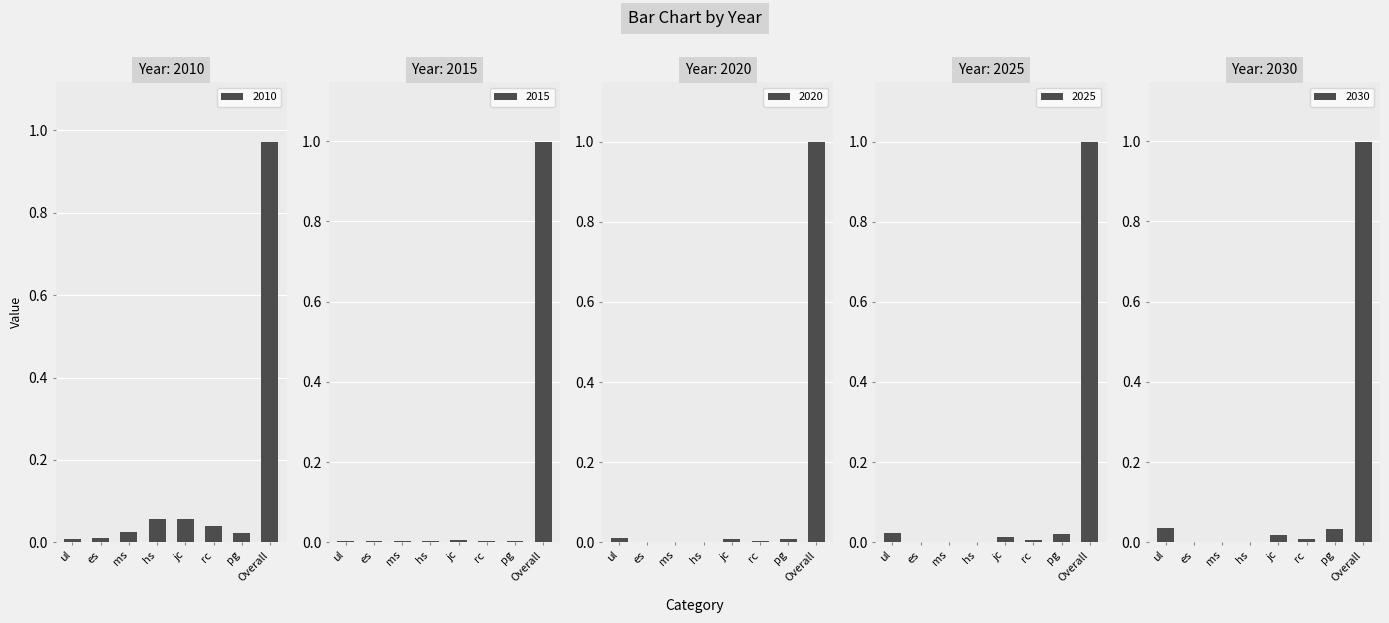

Is the value of 2015 at ms greater than the value of 2020 at es?

Yes